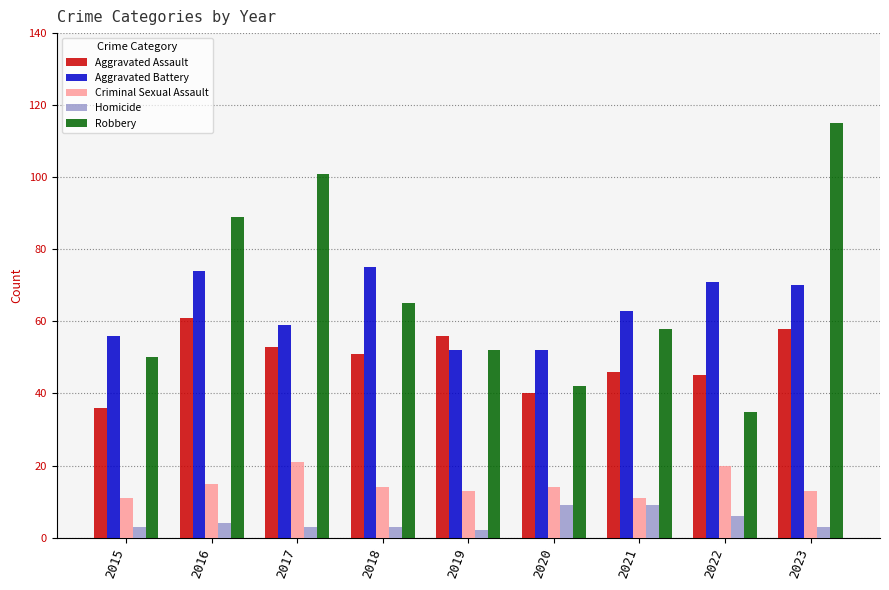

Which label corresponds to the largest value in the chart?

2023